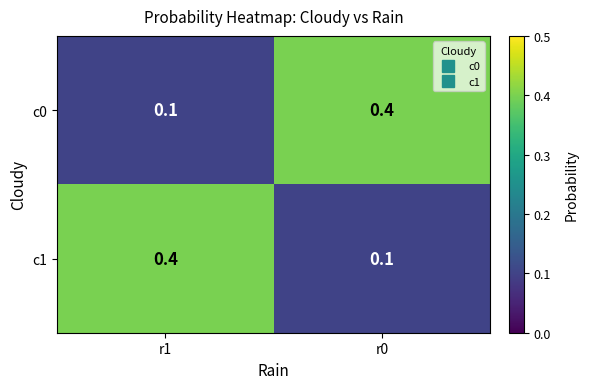

Which category has the lowest value in the c0 series?

r1